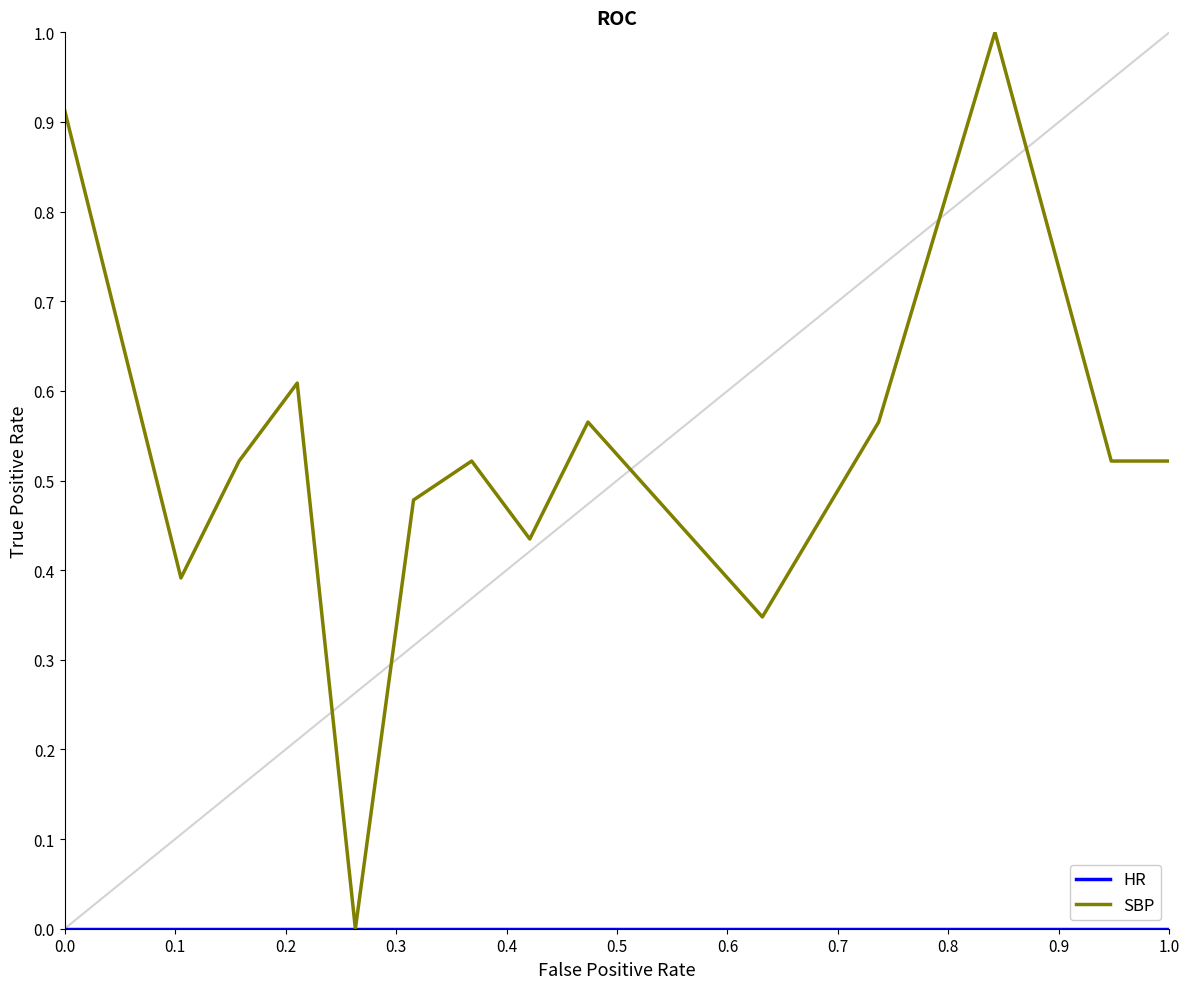

Which series has the largest range (max minus min)?

SBP